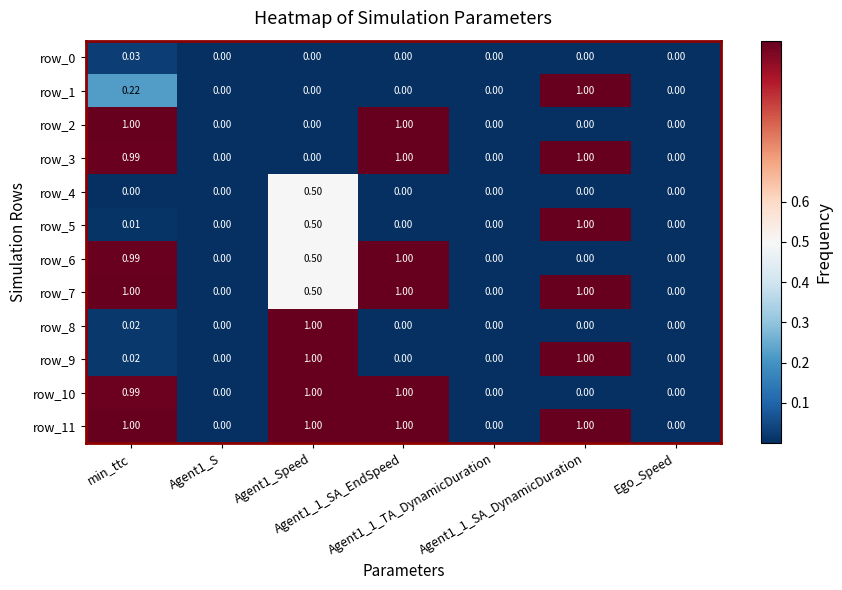

Is it true that row_7 equals 1.0 at min_ttc?

True